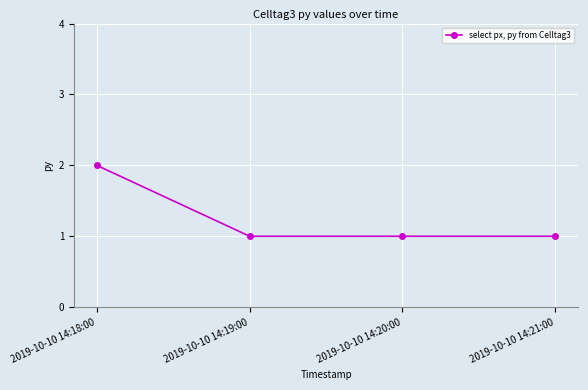

Between 2019-10-10 14:21:00 and 2019-10-10 14:18:00, which is larger?

2019-10-10 14:18:00